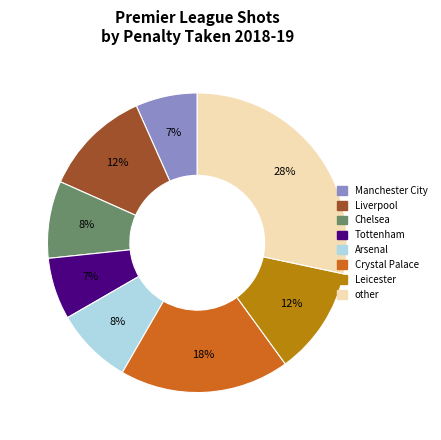

Does any single category account for the majority?

No